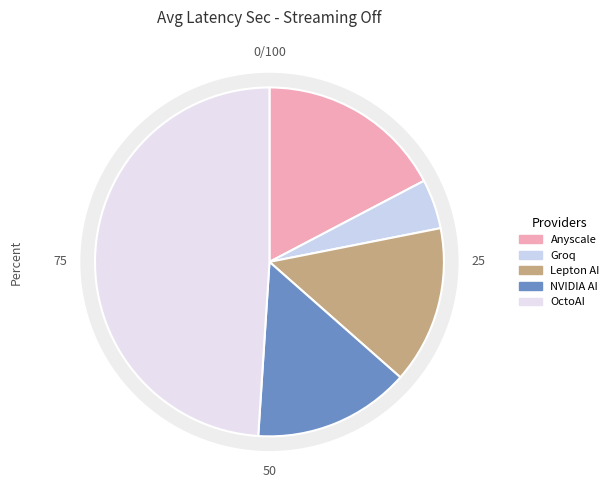

What percentage is NOT represented by NVIDIA AI?

85.5%